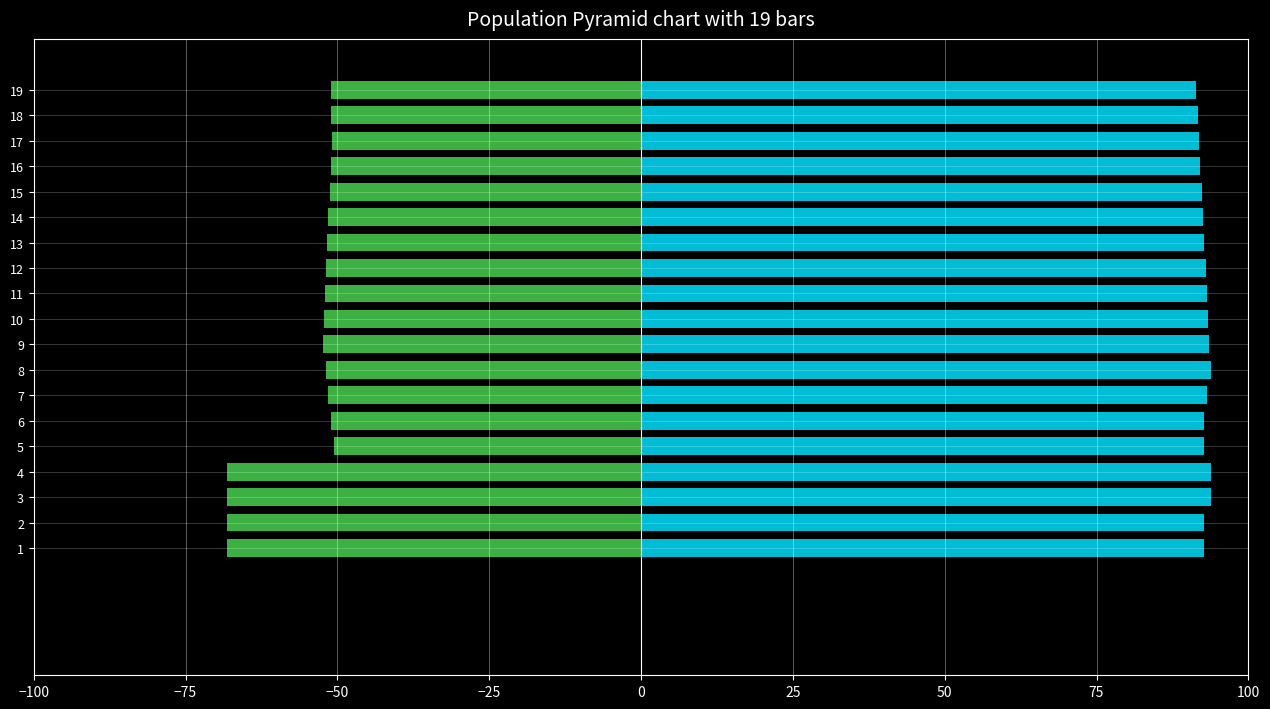

Is it true that col_2 equals -51.0 at 18?

True